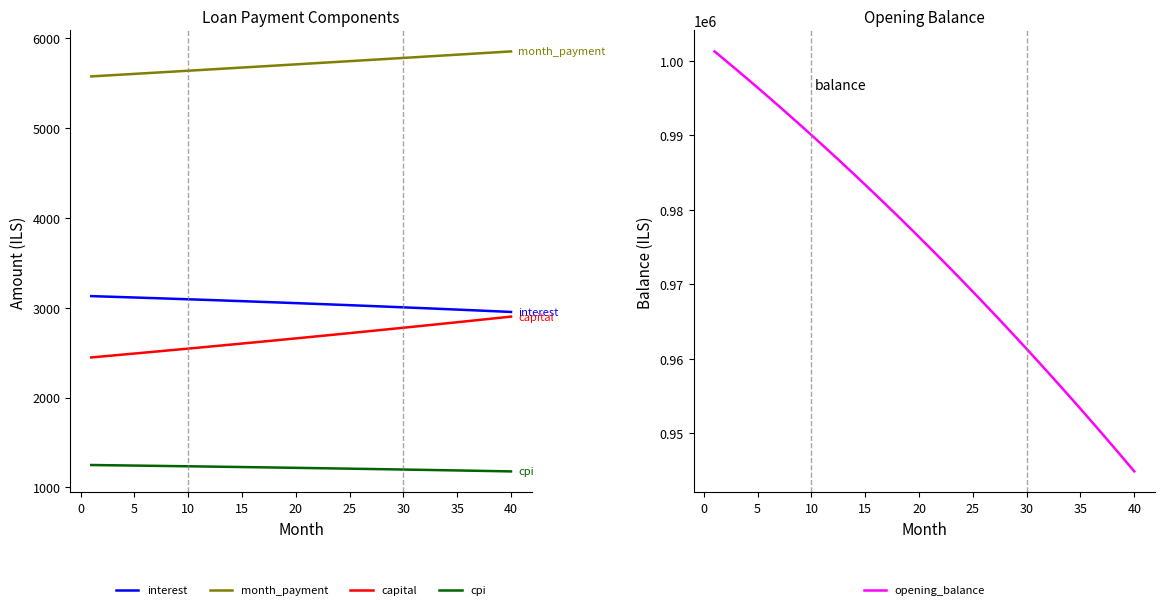

The value of capital at 35 is 2838.3. True or false?

True